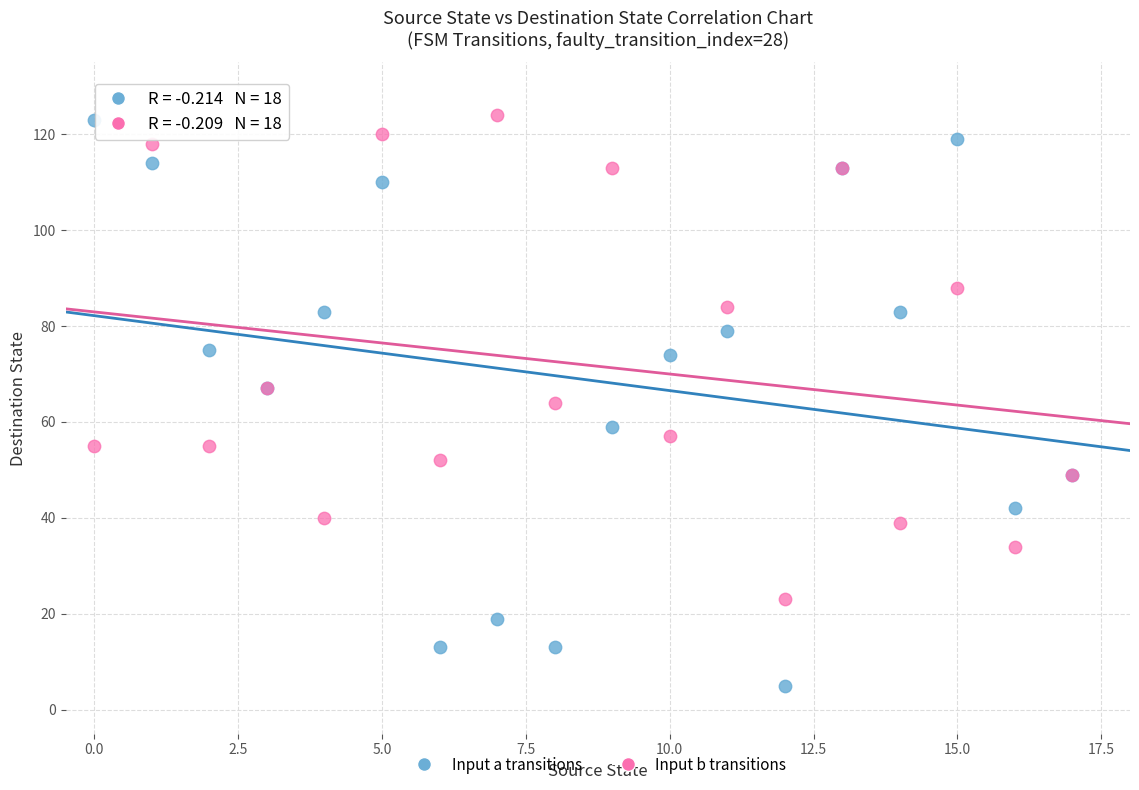

Which series has the widest spread of Y values?

Input a transitions